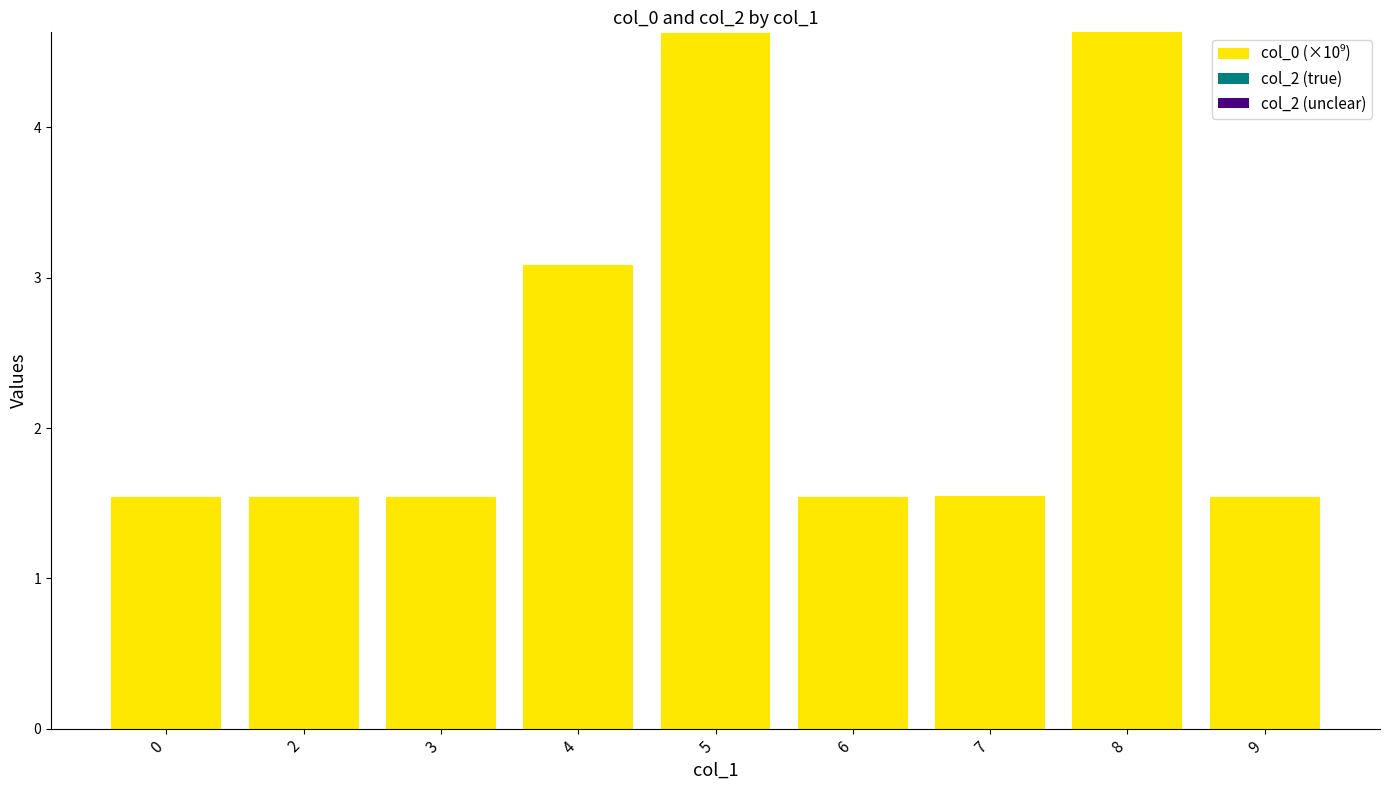

At which label is the value closest to 3?

4